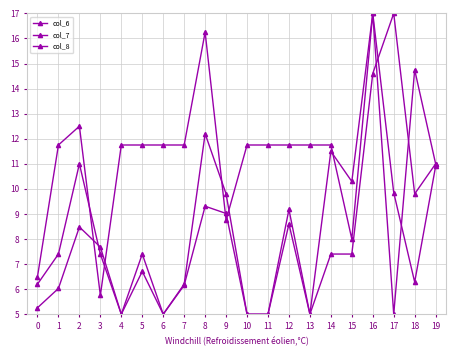

Reading left to right, extract all data points from this chart.

col_6: 0=5.3	1=6.0	2=8.5	3=7.7	4=5.0	5=6.7	6=5.0	7=6.2	8=9.3	9=9.0	10=5.0	11=5.0	12=9.2	13=5.0	14=11.5	15=10.3	16=17.0	17=9.9	18=6.3	19=10.9
col_7: 0=6.5	1=11.8	2=12.5	3=5.8	4=11.8	5=11.8	6=11.8	7=11.8	8=16.2	9=8.8	10=11.8	11=11.8	12=11.8	13=11.8	14=11.8	15=8.0	16=17.0	17=5.0	18=14.8	19=11.0
col_8: 0=6.2	1=7.4	2=11.0	3=7.4	4=5.0	5=7.4	6=5.0	7=6.2	8=12.2	9=9.8	10=5.0	11=5.0	12=8.6	13=5.0	14=7.4	15=7.4	16=14.6	17=17.0	18=9.8	19=11.0